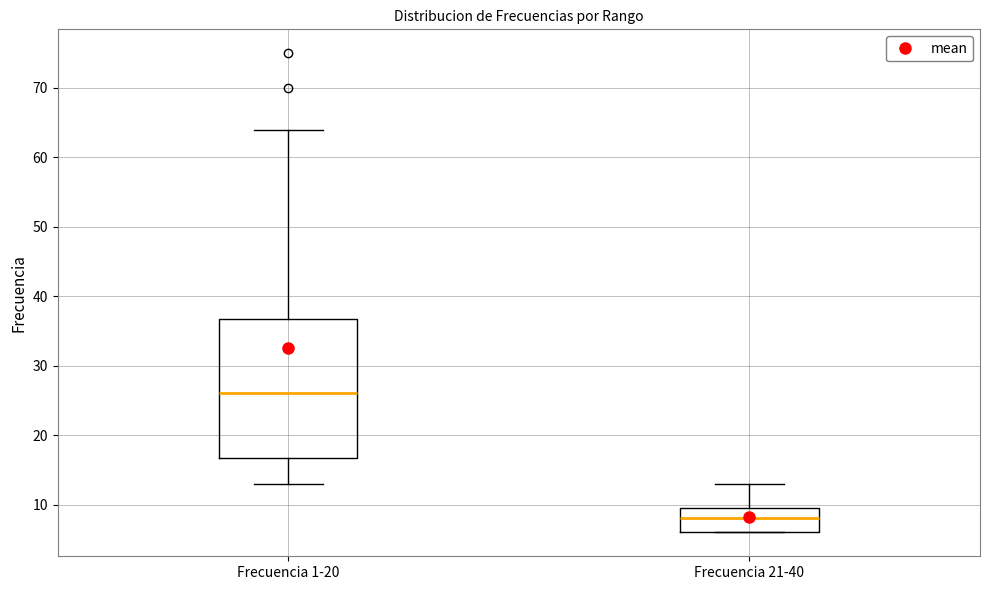

Comparing the boxes themselves (not the whiskers), which one is the tallest?

Frecuencia 1-20